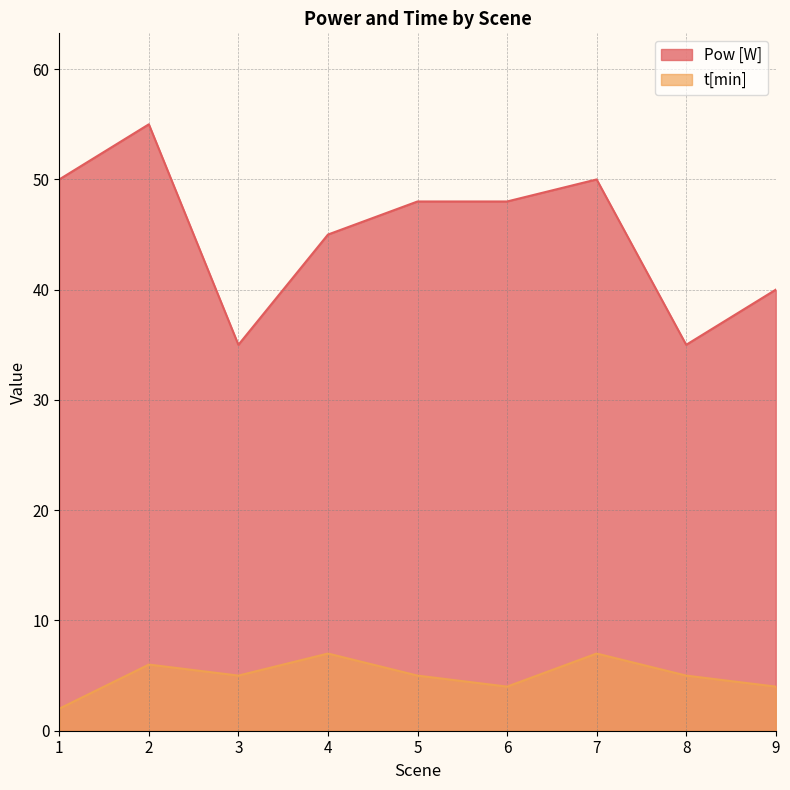

In Pow [W], how many points are higher than both neighbors (excluding endpoints)?

2